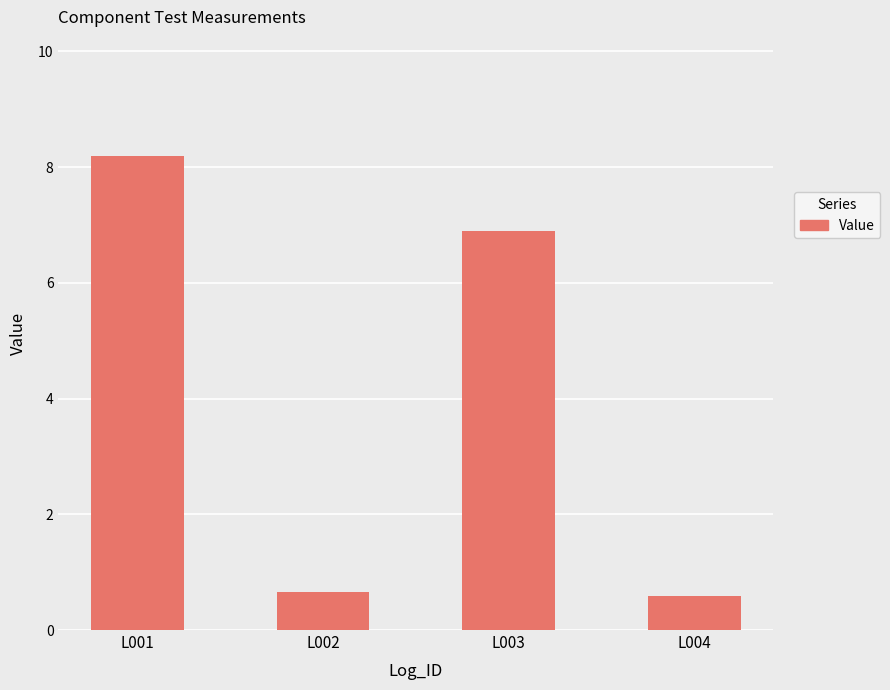

What is the difference between the maximum and minimum values?

7.6